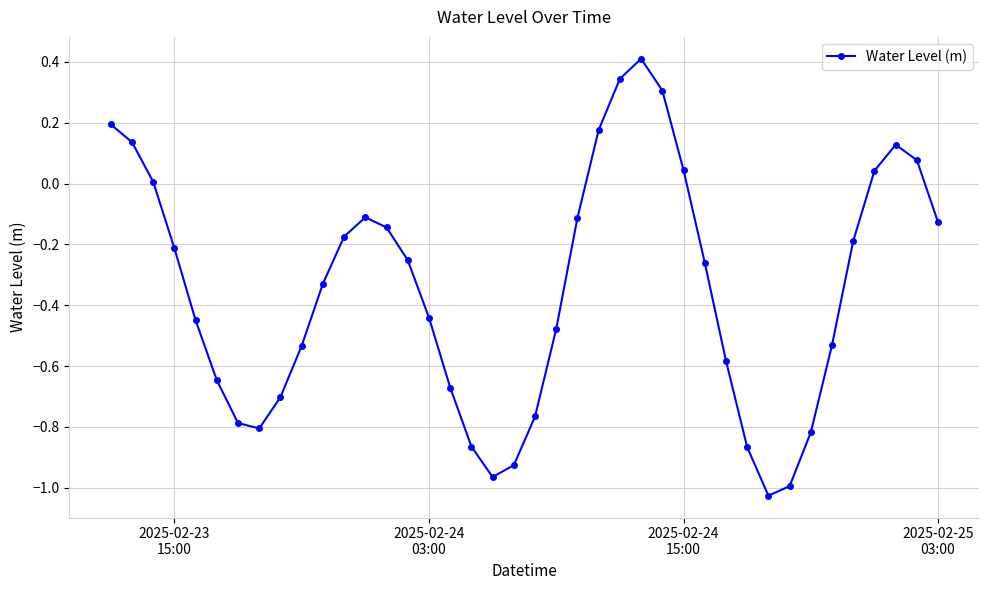

How many points are higher than both their immediate neighbors (excluding endpoints)?

3